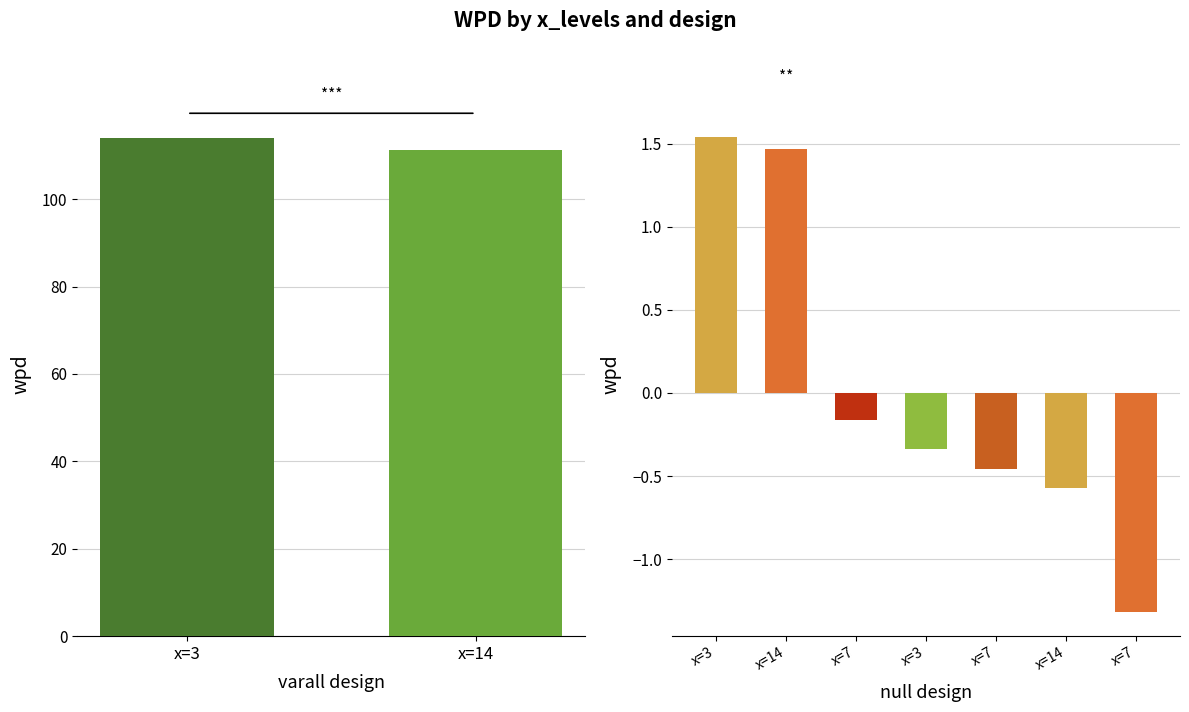

How many groups of bars are there?

9